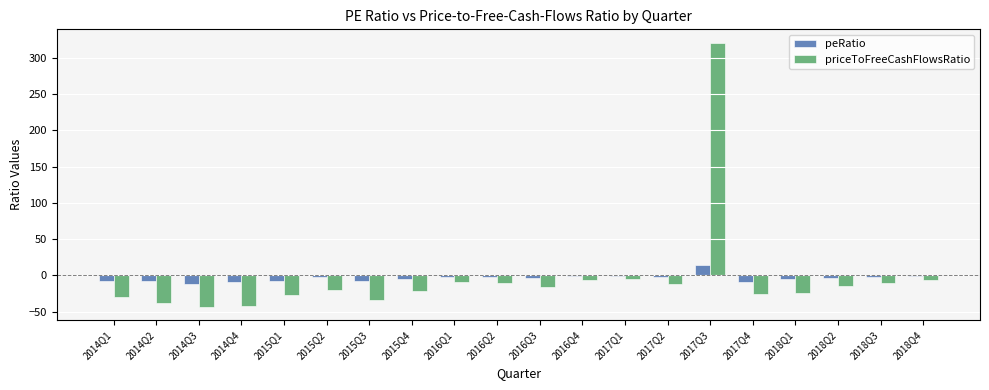

At which label does priceToFreeCashFlowsRatio reach its peak?

2017Q3